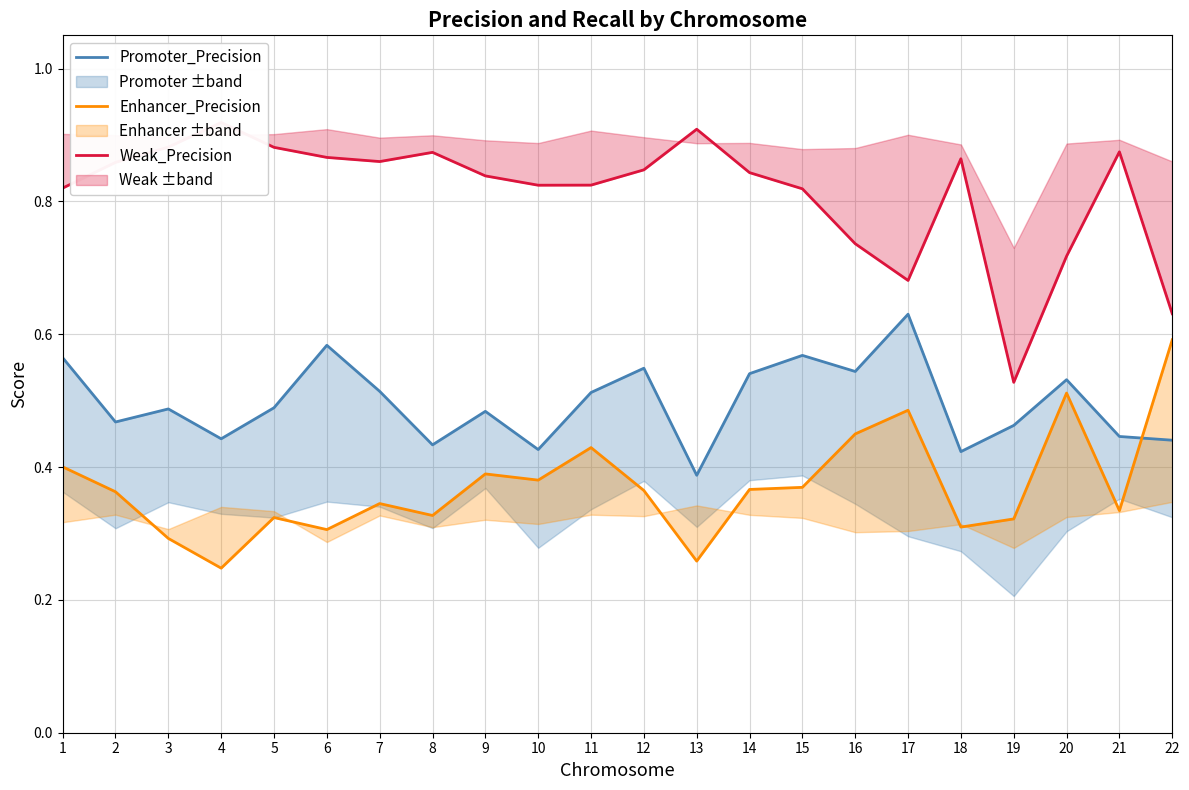

What is the highest value of the Promoter_Precision series?

0.6